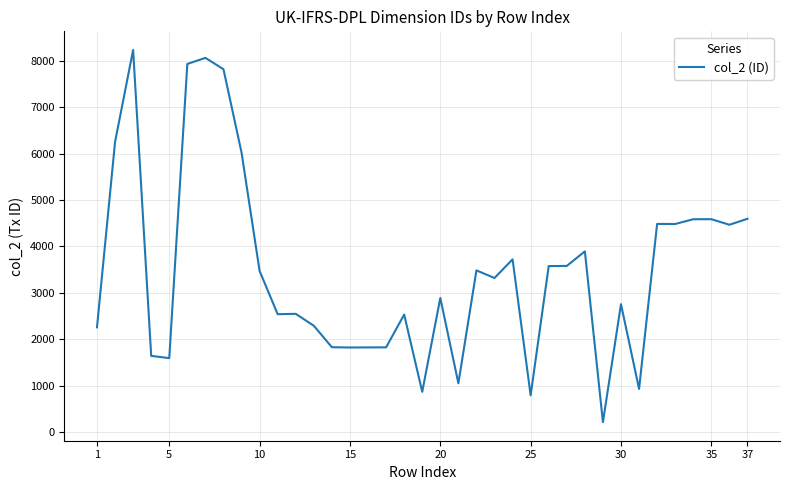

What is the minimum value shown in the chart?

211